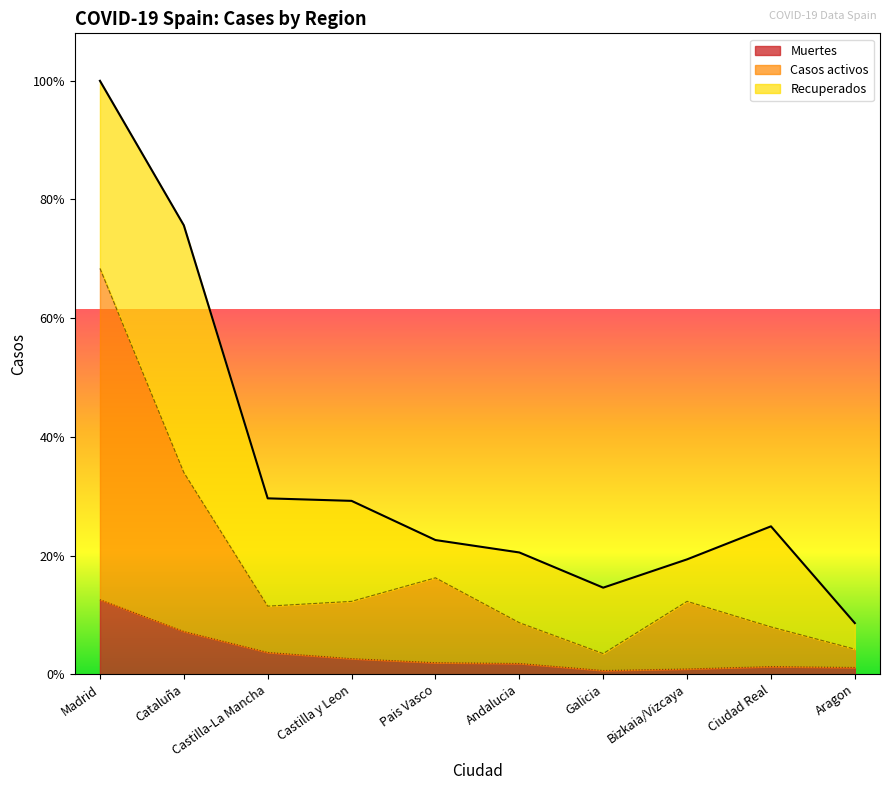

How many data points in Muertes are less than 1212?

5